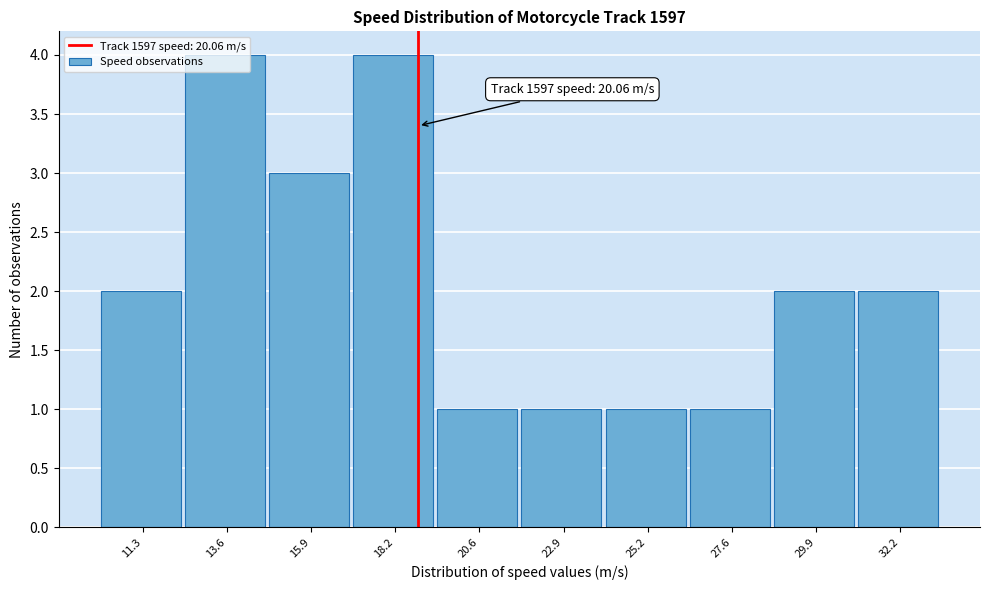

What is the label of the 3rd bar from the left?

15.9